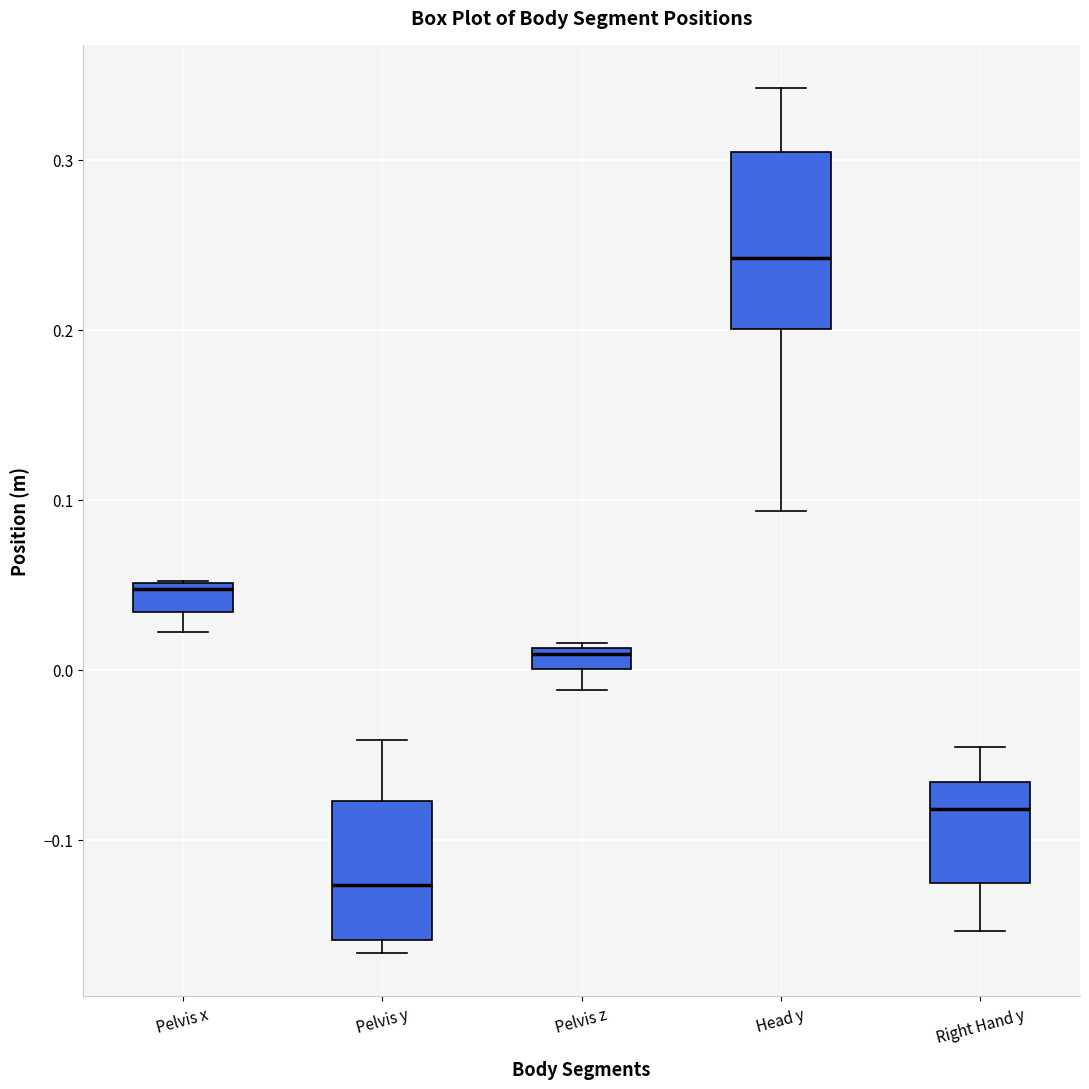

Where is the upper edge of the box for Head y on the y-axis? The values are not printed on the chart, so give them approximately, as read against the axis.

0.30